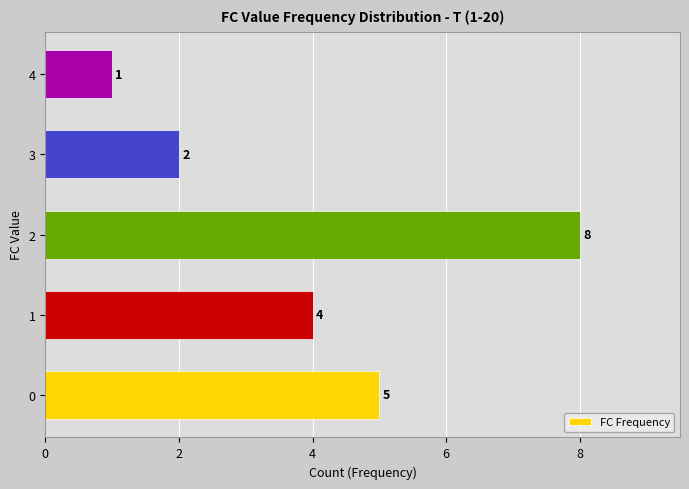

True or false: the data shows 3 at 0.

False